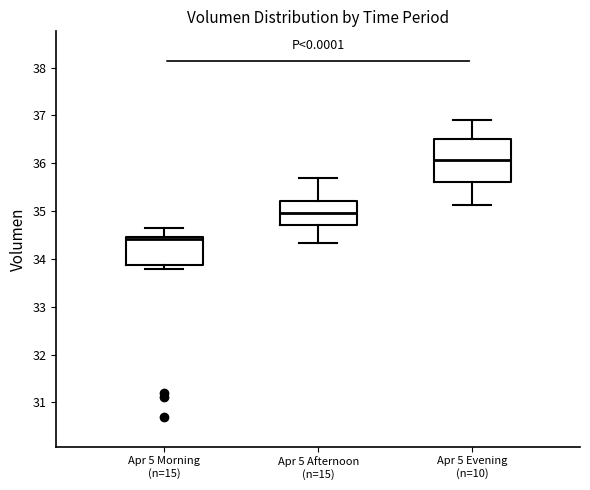

Reading left to right, read every box against the y-axis: the position of its median line, the range the box covers, and the ends of its whiskers. The values are not printed on the chart, so give them approximately, as read against the axis.

Apr 5 Morning (n=15): median 34.4, box 33.9 to 34.5, whiskers 33.8 to 34.7
Apr 5 Afternoon (n=15): median 35.0, box 34.7 to 35.2, whiskers 34.3 to 35.7
Apr 5 Evening (n=10): median 36.1, box 35.6 to 36.5, whiskers 35.1 to 36.9